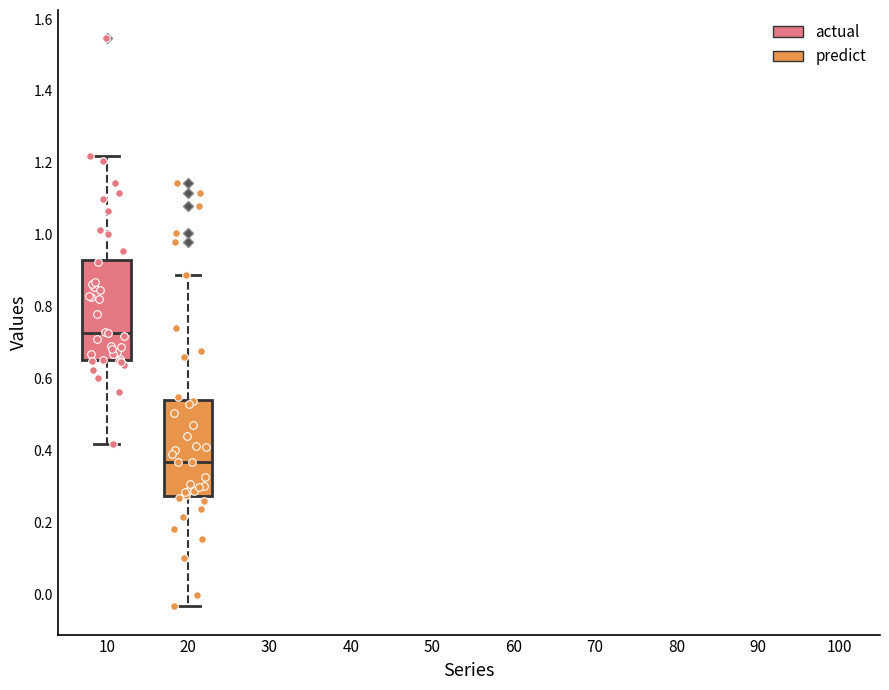

Reading left to right, transcribe this box plot: for each box, give where its median line is, the range the box spans, and where its two whiskers end, as read against the y-axis. The values are not printed on the chart, so give them approximately, as read against the axis.

10: median 0.72, box 0.66 to 0.94, whiskers 0.42 to 1.22
20: median 0.36, box 0.28 to 0.54, whiskers -0.04 to 0.88